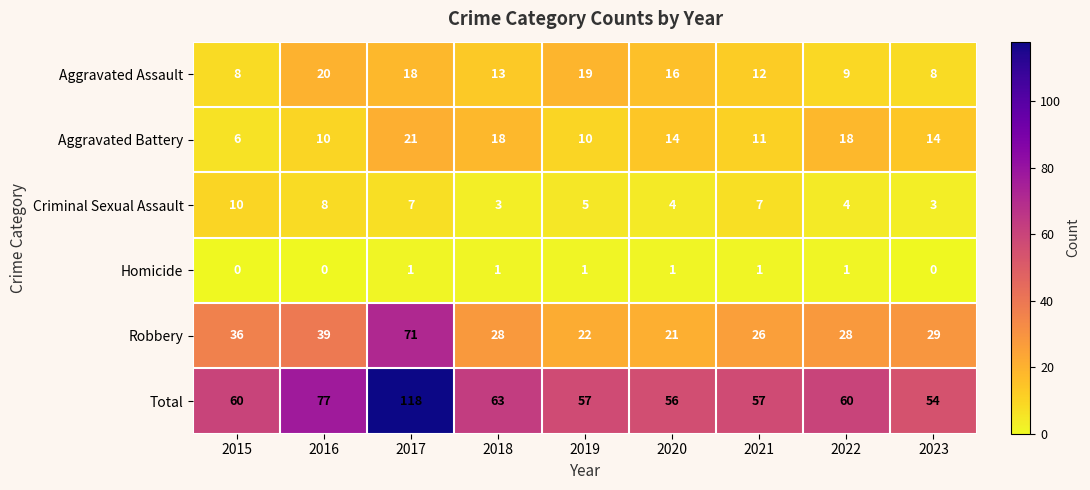

What is the difference between the second highest and minimum values in the Aggravated Assault series?

11